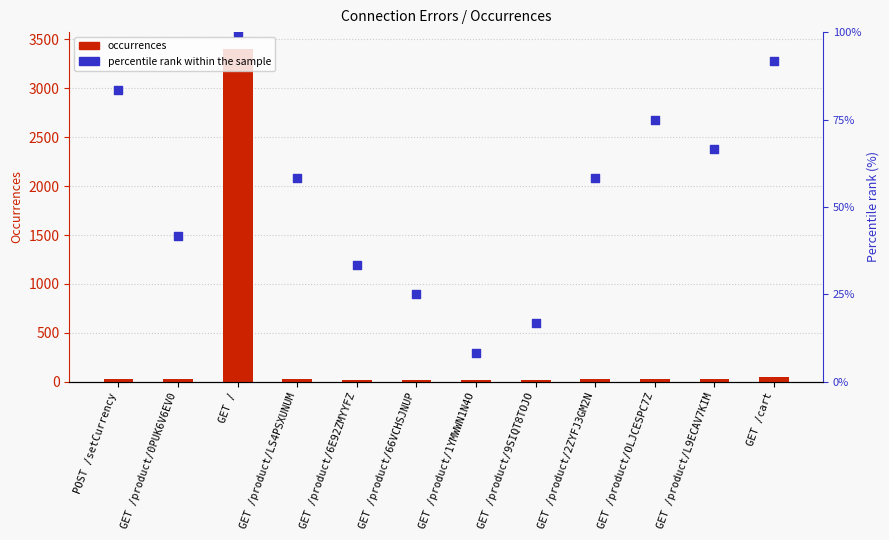

Which series reaches the maximum Y coordinate?

occurrences